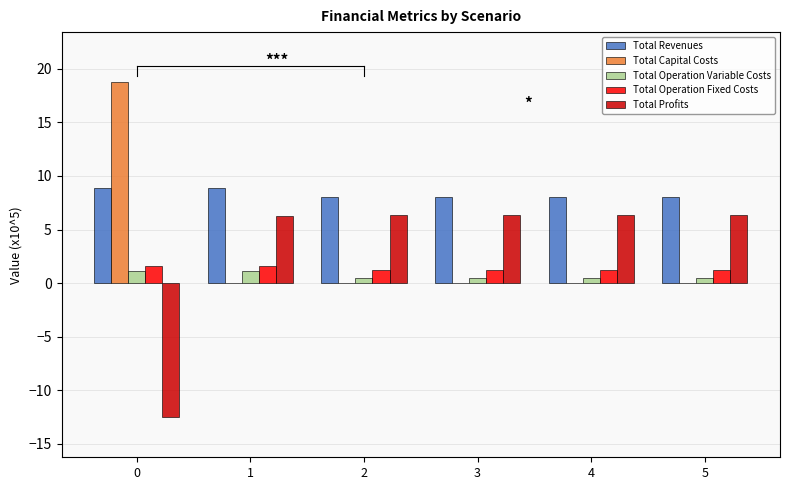

True or false: Total Capital Costs has a value of 0.0 at 4.

True